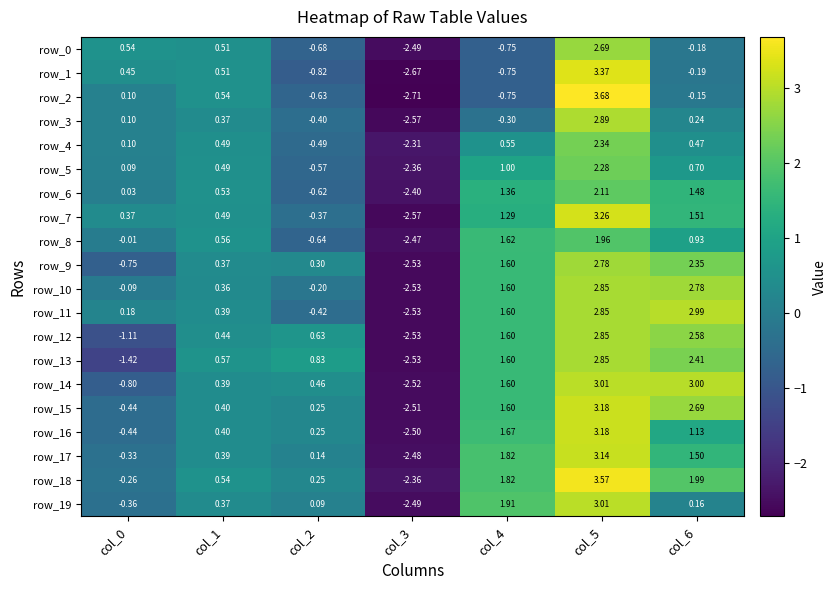

Where is row_17 nearest to the value 0?

col_2